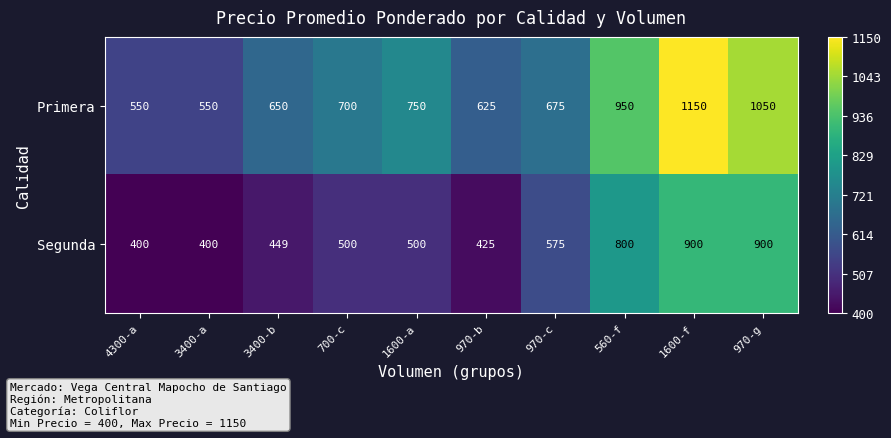

What is the sum of all Primera values?

7650